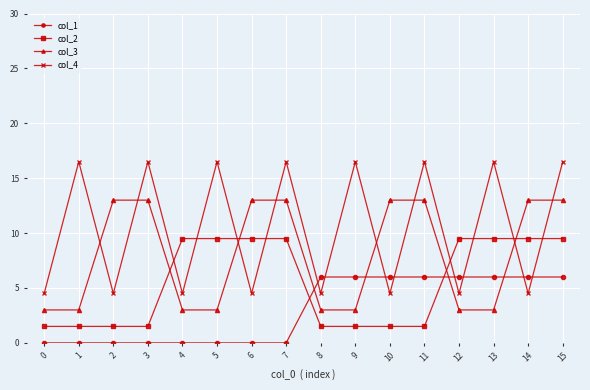

Which series has the widest spread of values?

col_4